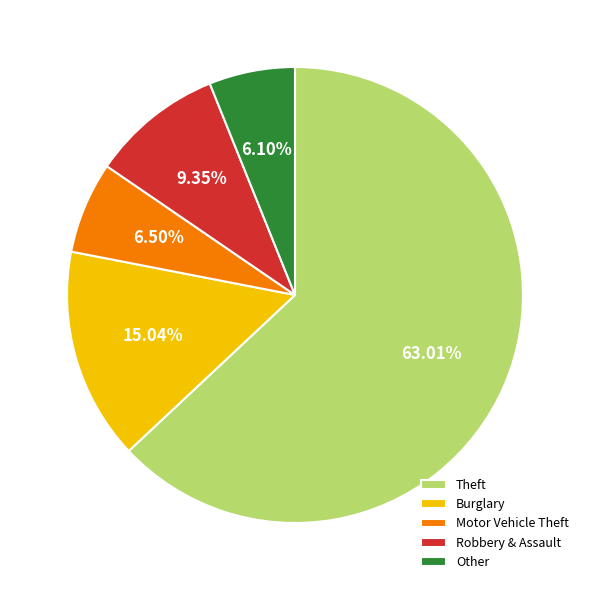

Which slice represents more than half of the pie?

Theft